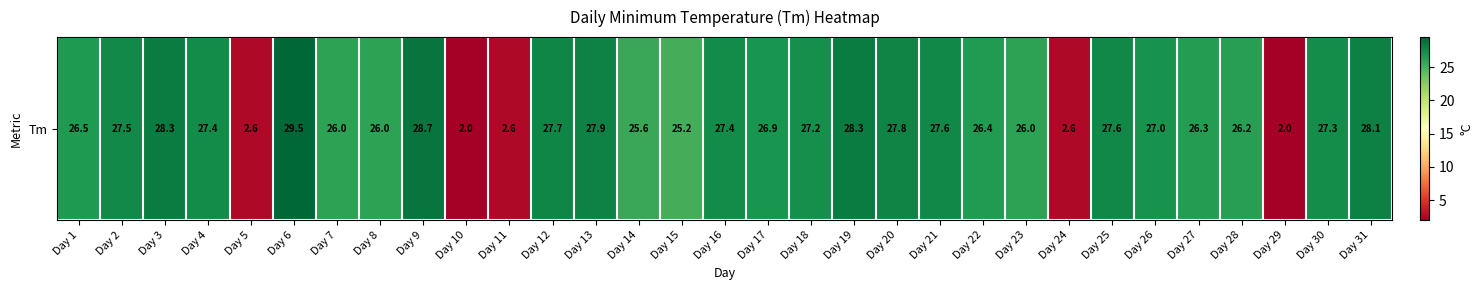

Which has a higher value, Day 7 or Day 2?

Day 2